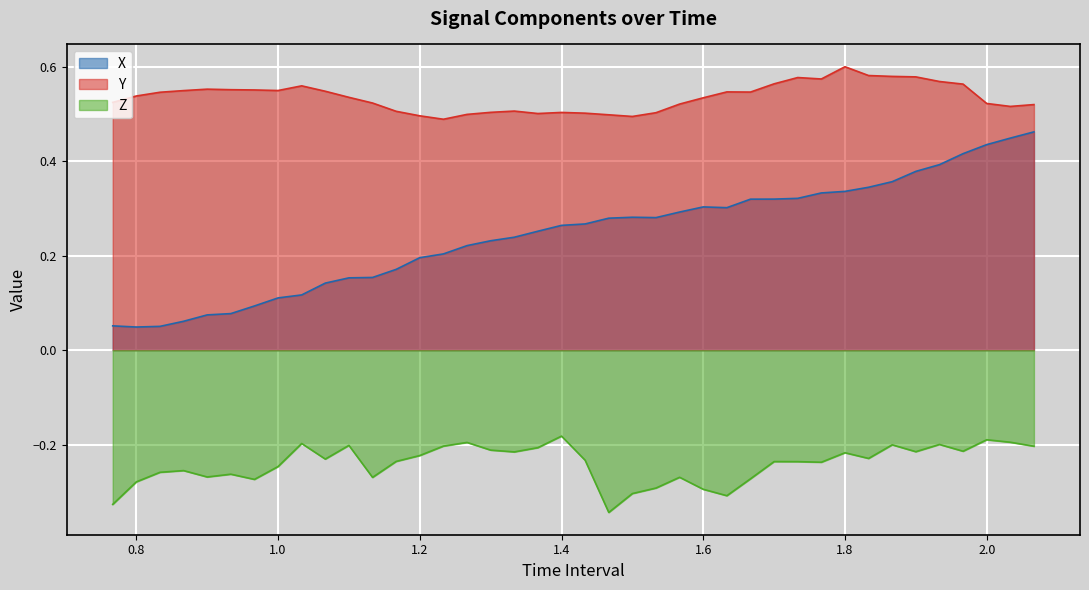

True or false: X has a value of 0.4 at 1.866666666666669.

True